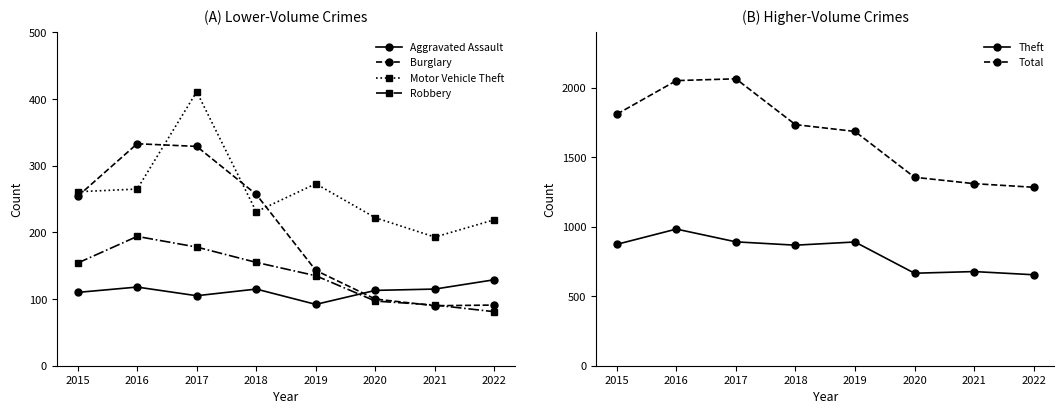

Does the chart display data point markers on the line(s)?

Yes